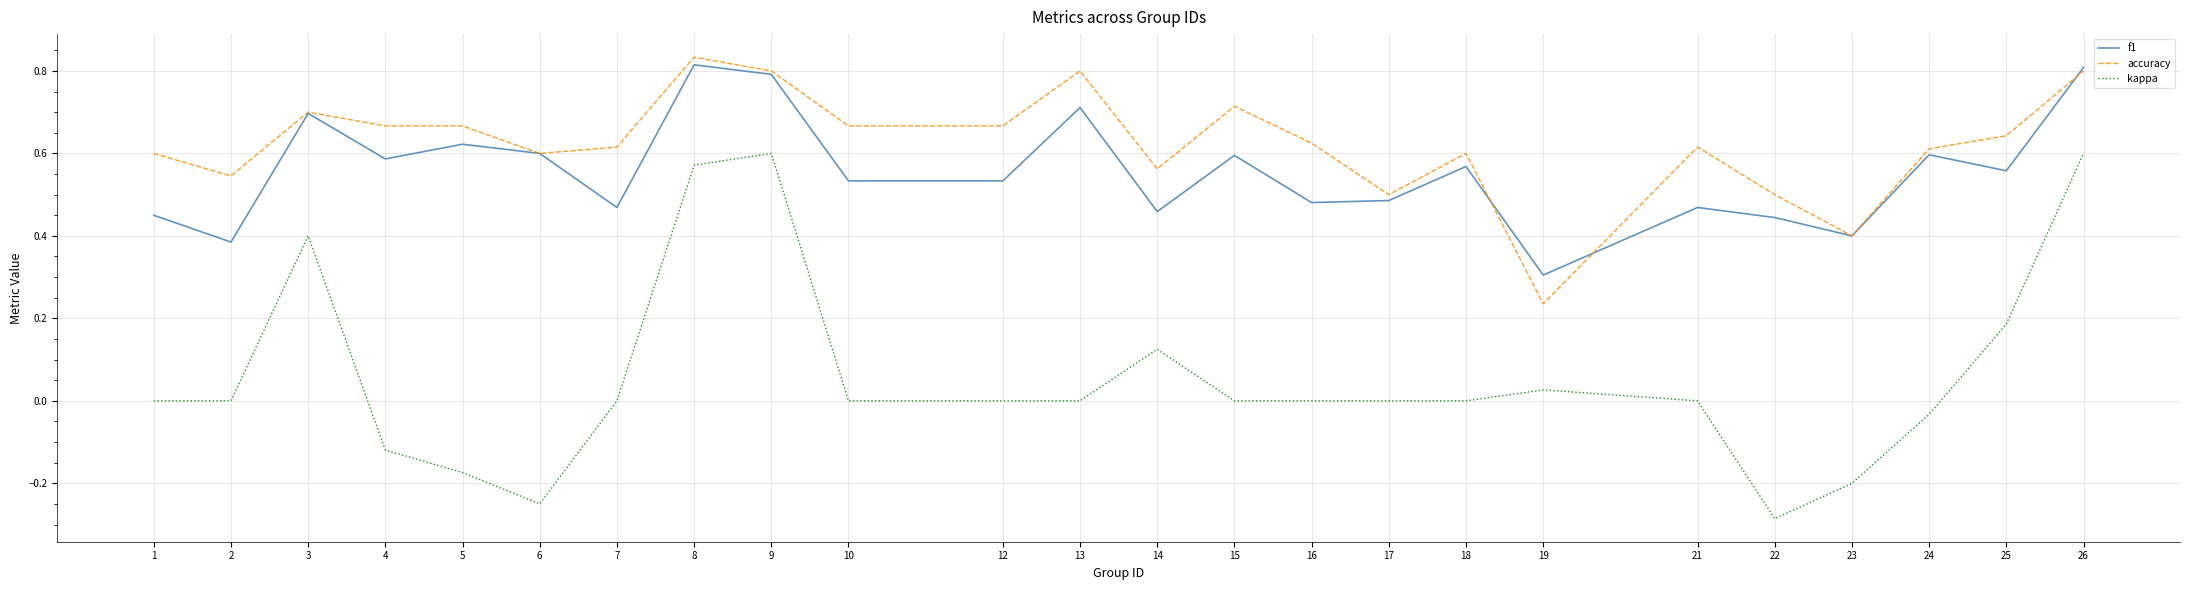

At which label does accuracy reach its peak?

8